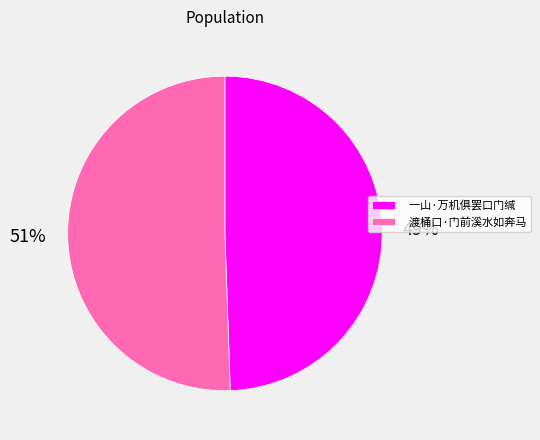

How many slices are in this pie chart?

2